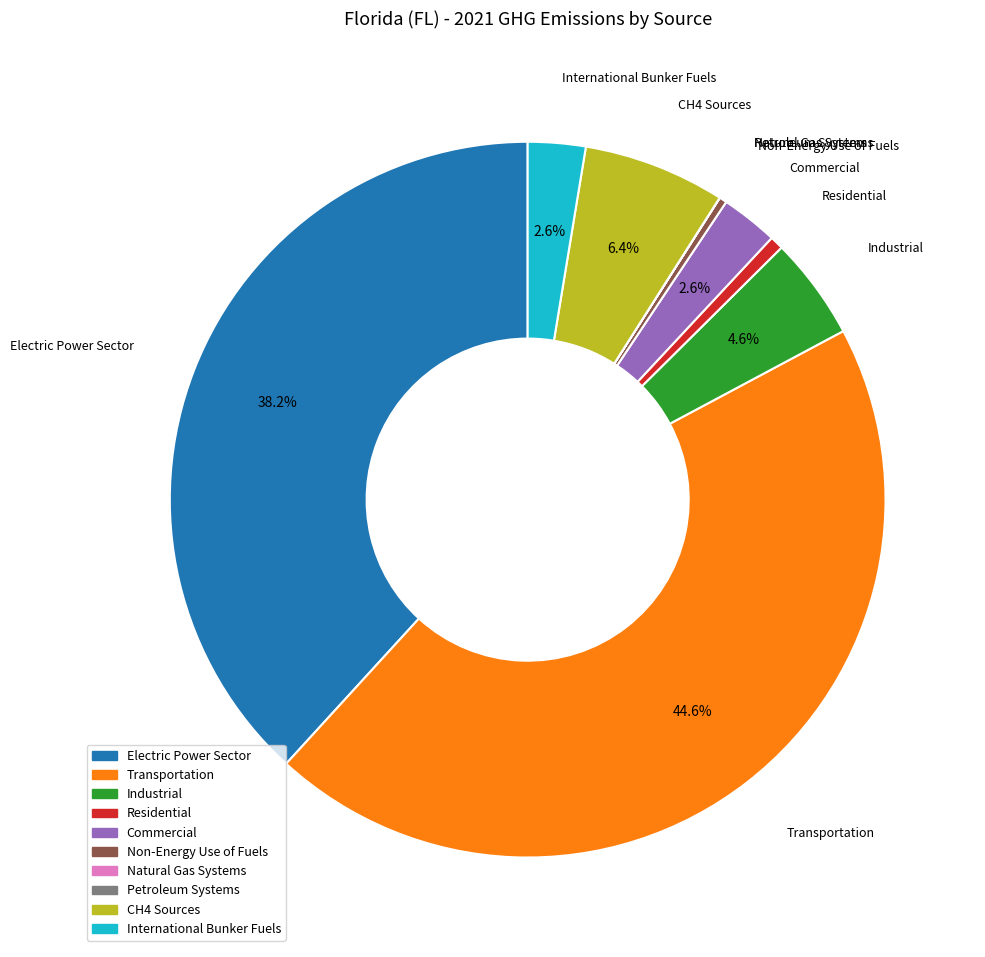

What percentage is NOT represented by International Bunker Fuels?

97.4%